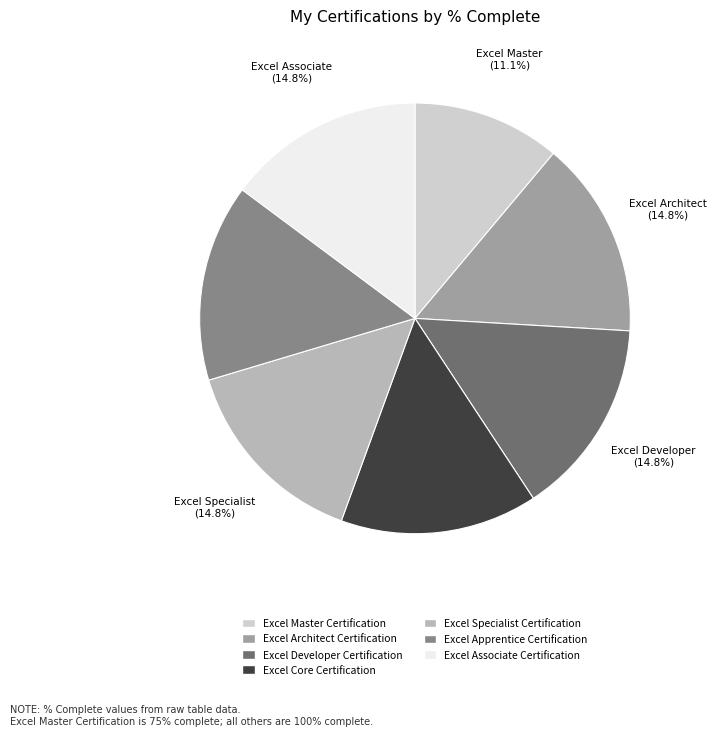

How many segments does this pie chart have?

7